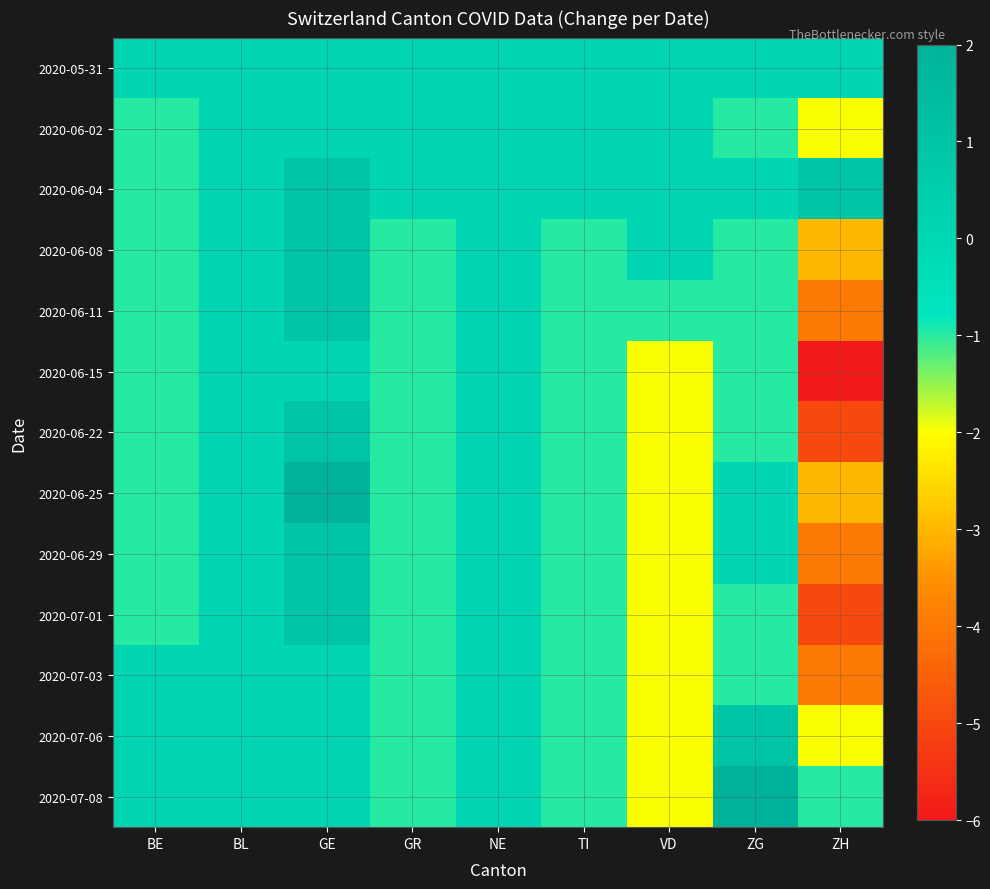

At how many categories does at least one series exceed 1?

2